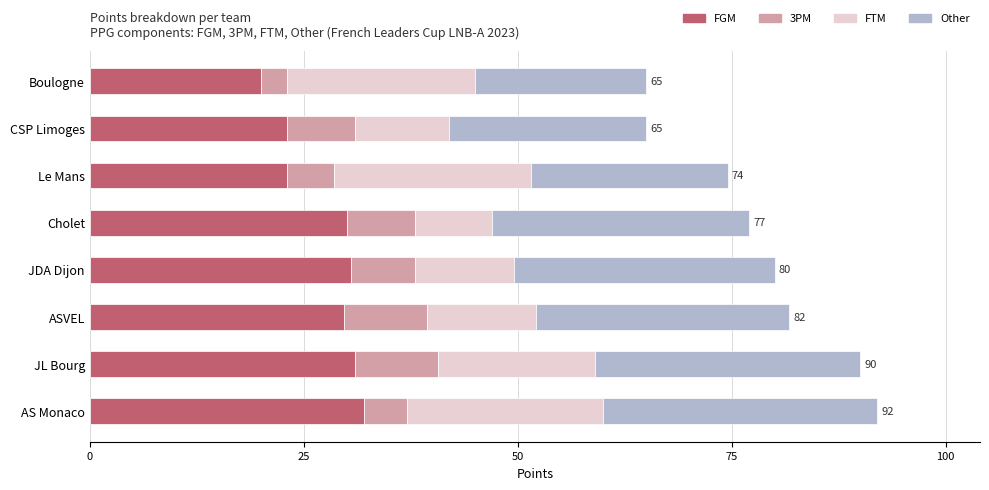

Read the FGM value at CSP Limoges.

23.0